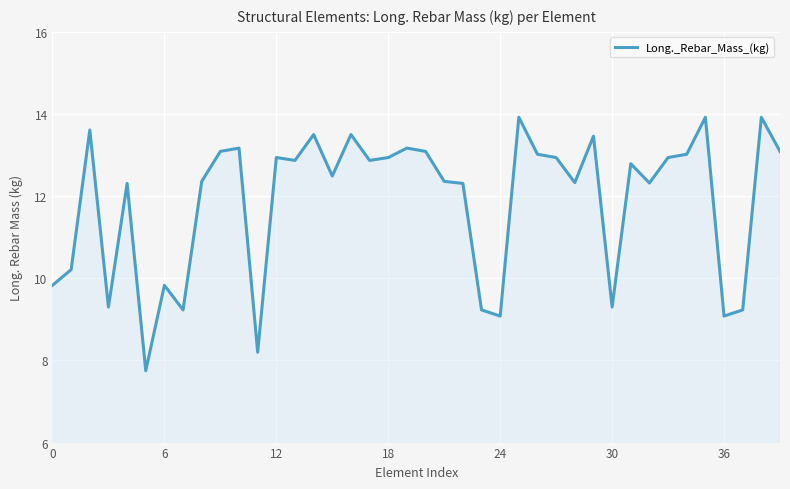

What is the difference between the maximum and minimum values?

6.2